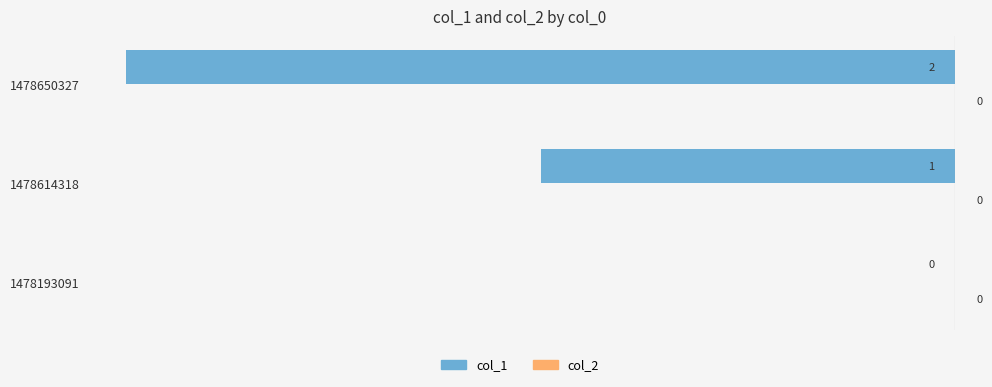

Where is the data nearest to the value -1?

1478614318